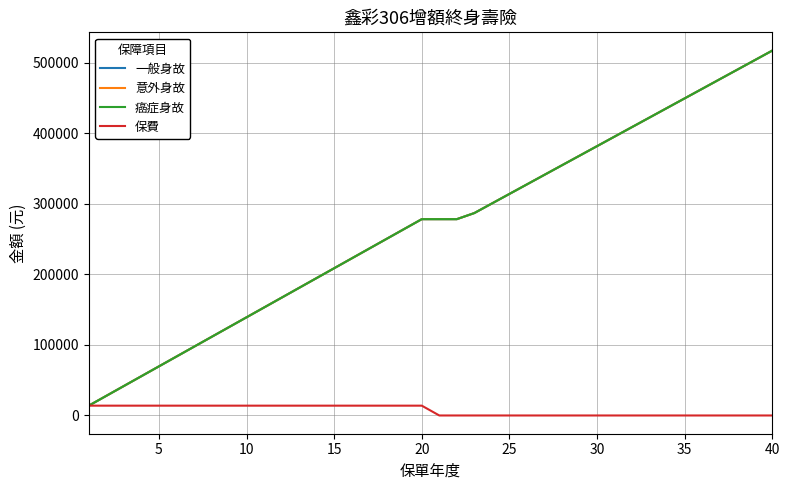

What is the value of the 一般身故 point at the 13th from the left?

180830